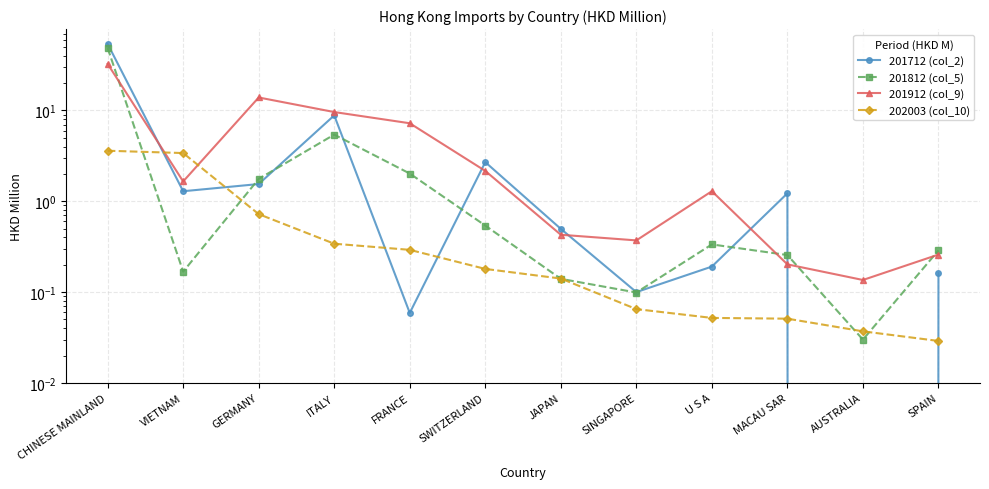

Reading right to left, list all the values displayed in this chart.

201712 (col_2): SPAIN=0.2	AUSTRALIA=0.0	MACAU SAR=1.2	U S A=0.2	SINGAPORE=0.1	JAPAN=0.5	SWITZERLAND=2.7	FRANCE=0.1	ITALY=8.8	GERMANY=1.5	VIETNAM=1.3	CHINESE MAINLAND=54.0
201812 (col_5): SPAIN=0.3	AUSTRALIA=0.0	MACAU SAR=0.3	U S A=0.3	SINGAPORE=0.1	JAPAN=0.1	SWITZERLAND=0.5	FRANCE=2.0	ITALY=5.4	GERMANY=1.8	VIETNAM=0.2	CHINESE MAINLAND=48.7
201912 (col_9): SPAIN=0.3	AUSTRALIA=0.1	MACAU SAR=0.2	U S A=1.3	SINGAPORE=0.4	JAPAN=0.4	SWITZERLAND=2.2	FRANCE=7.2	ITALY=9.6	GERMANY=13.9	VIETNAM=1.7	CHINESE MAINLAND=32.5
202003 (col_10): SPAIN=0.0	AUSTRALIA=0.0	MACAU SAR=0.1	U S A=0.1	SINGAPORE=0.1	JAPAN=0.1	SWITZERLAND=0.2	FRANCE=0.3	ITALY=0.3	GERMANY=0.7	VIETNAM=3.4	CHINESE MAINLAND=3.6